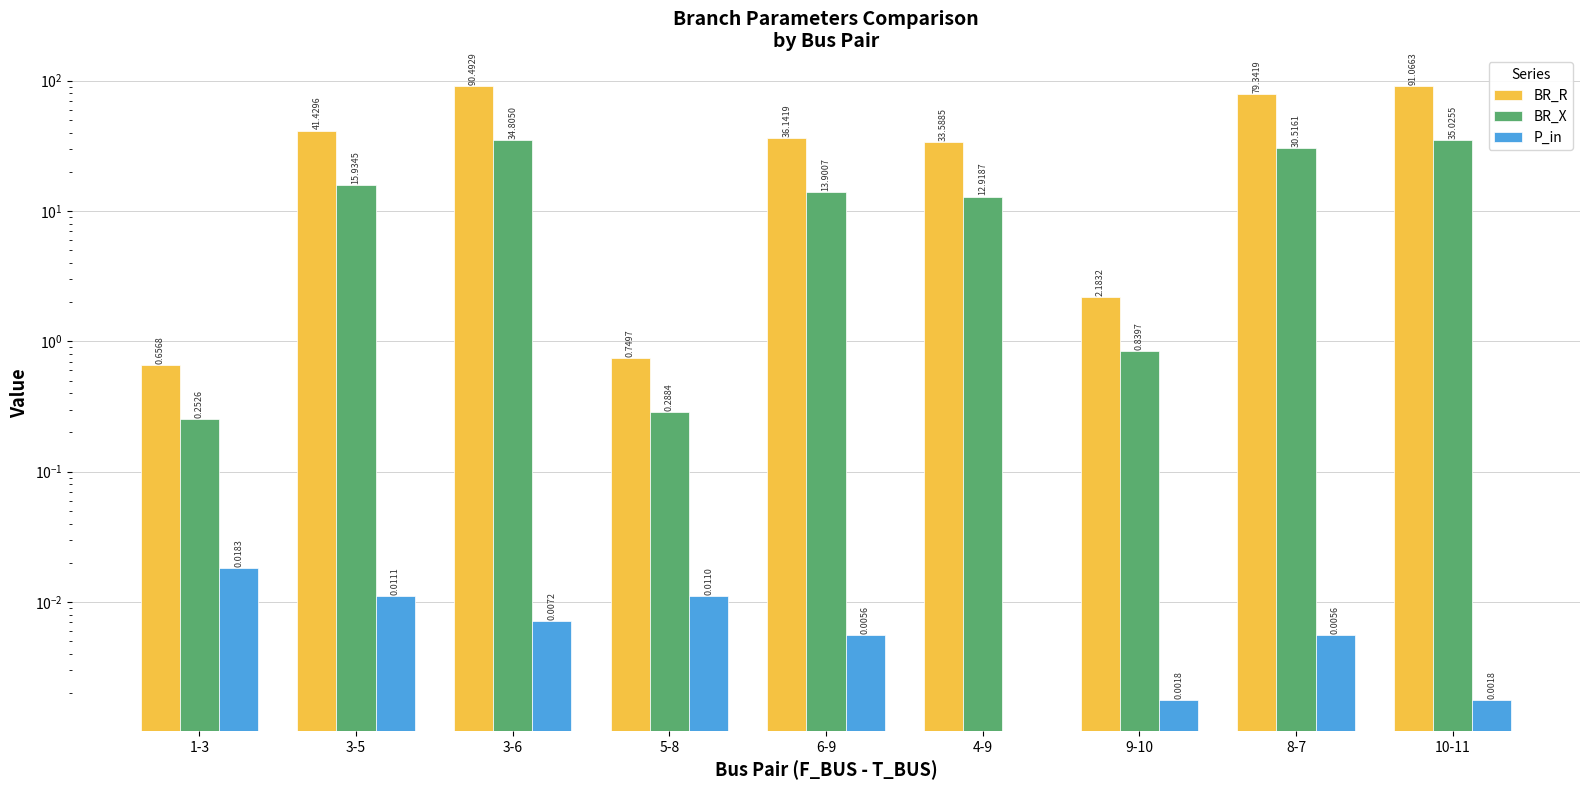

Which category has the highest value in the BR_X series?

10-11